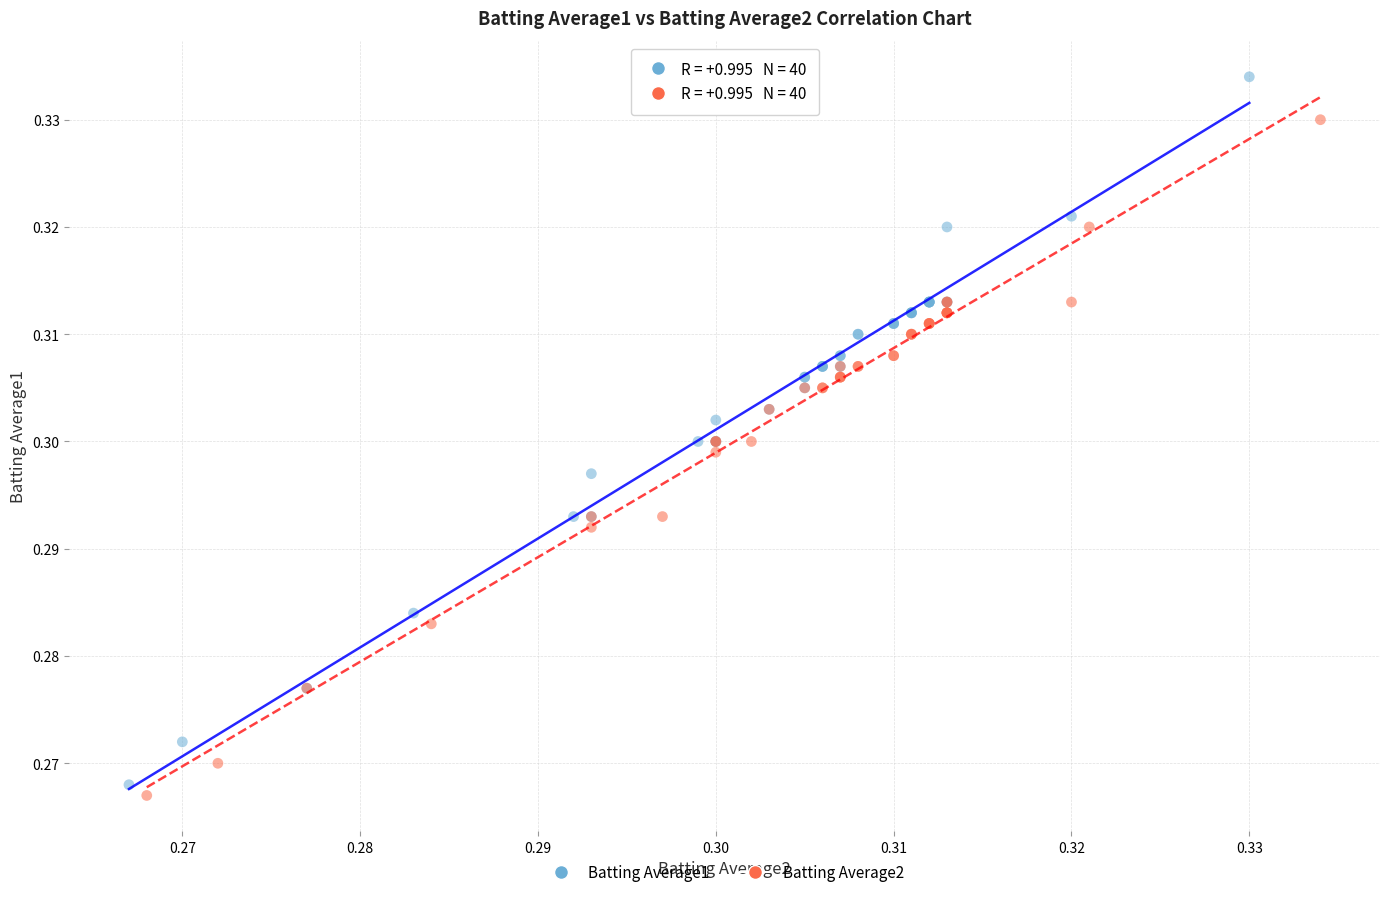

Which series reaches the maximum Y coordinate?

Batting Average1